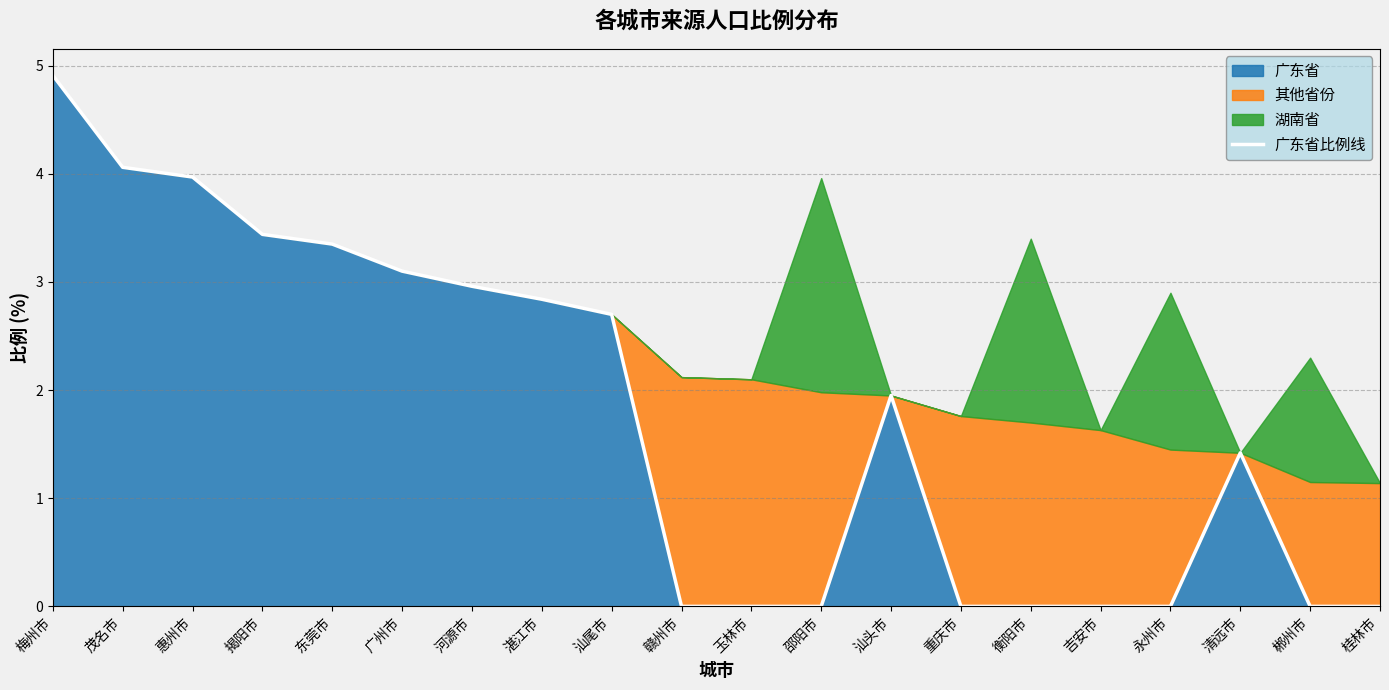

Rank the categories by value from lowest to highest.

赣州市, 玉林市, 邵阳市, 重庆市, 衡阳市, 吉安市, 永州市, 郴州市, 桂林市, 清远市, 汕头市, 汕尾市, 湛江市, 河源市, 广州市, 东莞市, 揭阳市, 惠州市, 茂名市, 梅州市